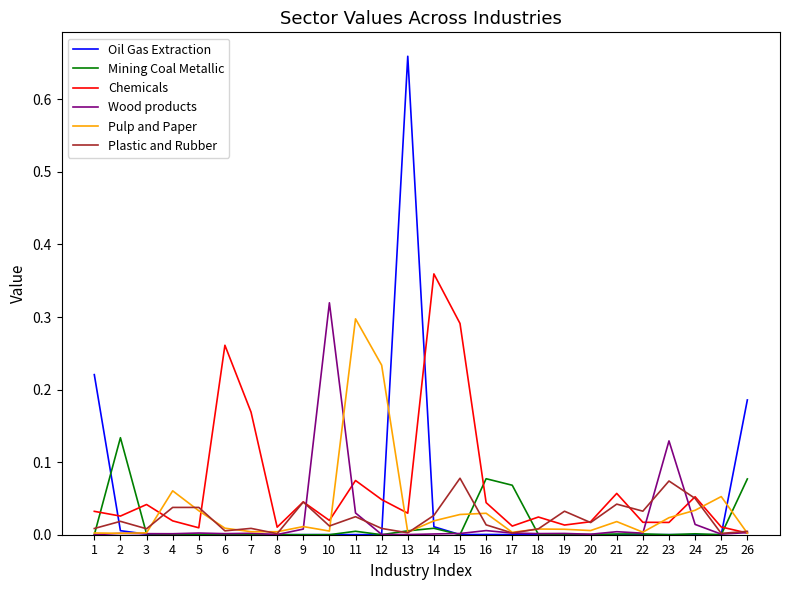

At which category is the sum across all series the highest?

13